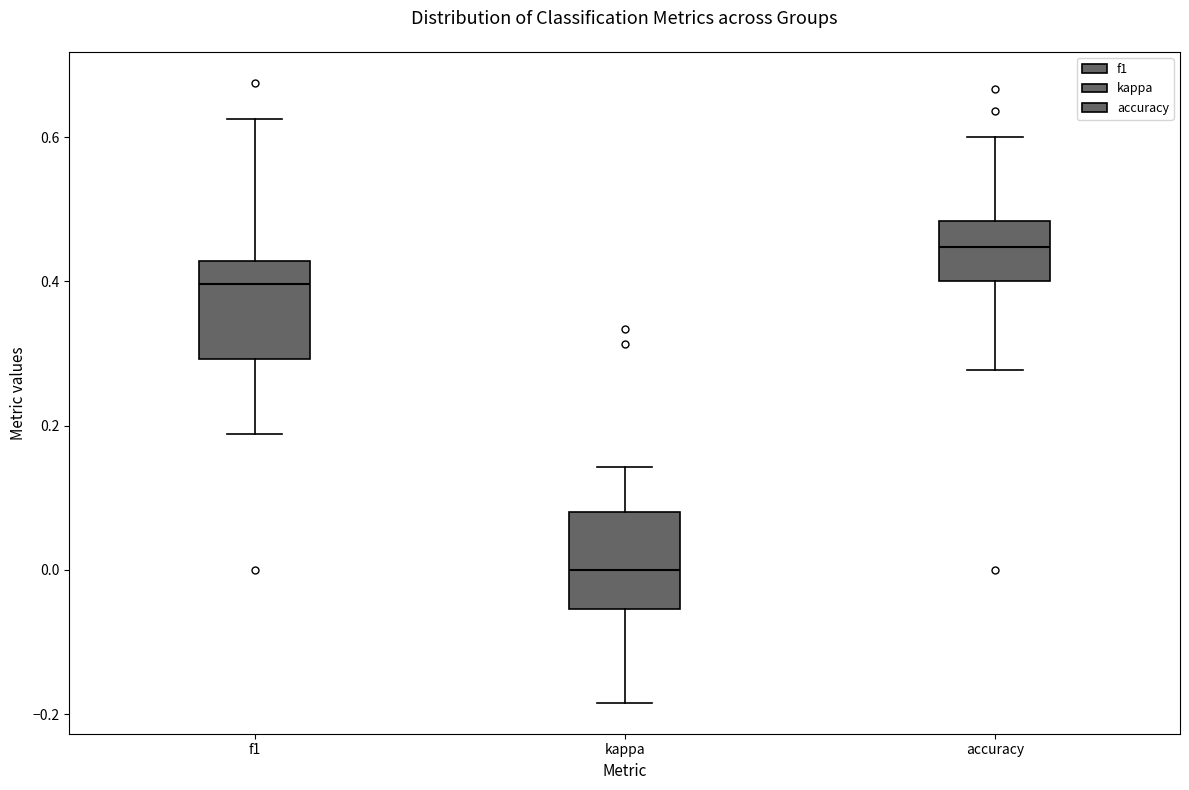

Reading left to right, read every box against the y-axis: the position of its median line, the range the box covers, and the ends of its whiskers. The values are not printed on the chart, so give them approximately, as read against the axis.

f1: median 0.40, box 0.30 to 0.42, whiskers 0.18 to 0.62
kappa: median 0.00, box -0.06 to 0.08, whiskers -0.18 to 0.14
accuracy: median 0.44, box 0.40 to 0.48, whiskers 0.28 to 0.60